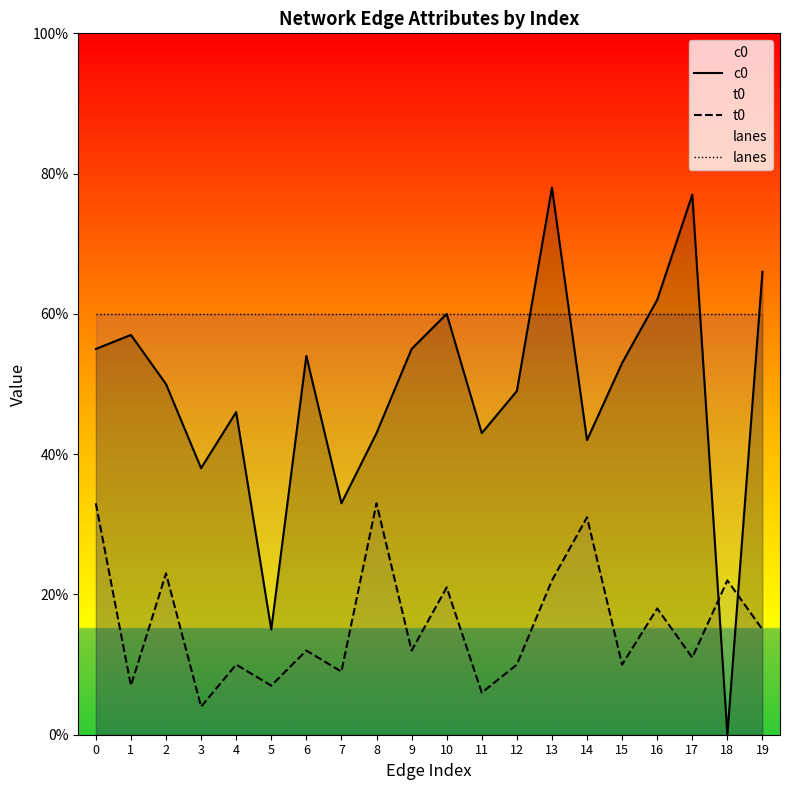

Reading left to right, list all the values displayed in this chart.

c0: 0=55	1=57	2=50	3=38	4=46	5=15	6=54	7=33	8=43	9=55	10=60	11=43	12=49	13=78	14=42	15=53	16=62	17=77	18=0	19=66
t0: 0=33	1=7	2=23	3=4	4=10	5=7	6=12	7=9	8=33	9=12	10=21	11=6	12=10	13=22	14=31	15=10	16=18	17=11	18=22	19=15
lanes: 0=60	1=60	2=60	3=60	4=60	5=60	6=60	7=60	8=60	9=60	10=60	11=60	12=60	13=60	14=60	15=60	16=60	17=60	18=60	19=60